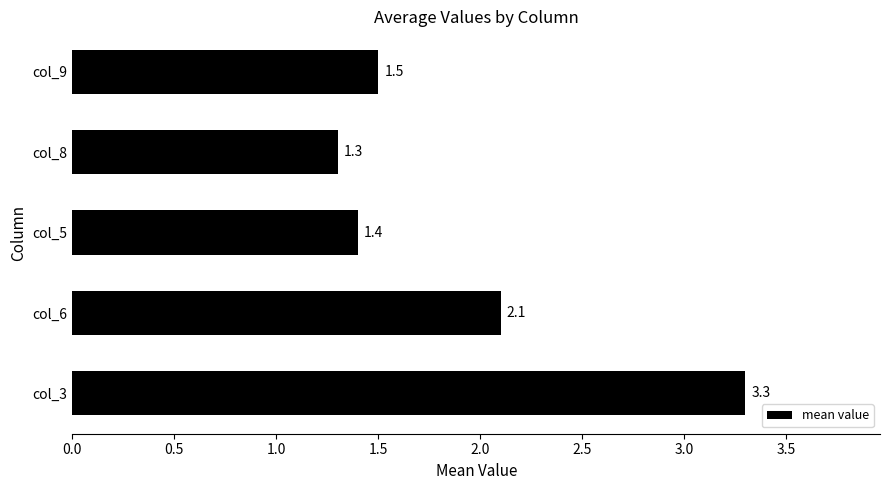

Reading bottom to top, list all the values displayed in this chart.

3.3	2.1	1.4	1.3	1.5